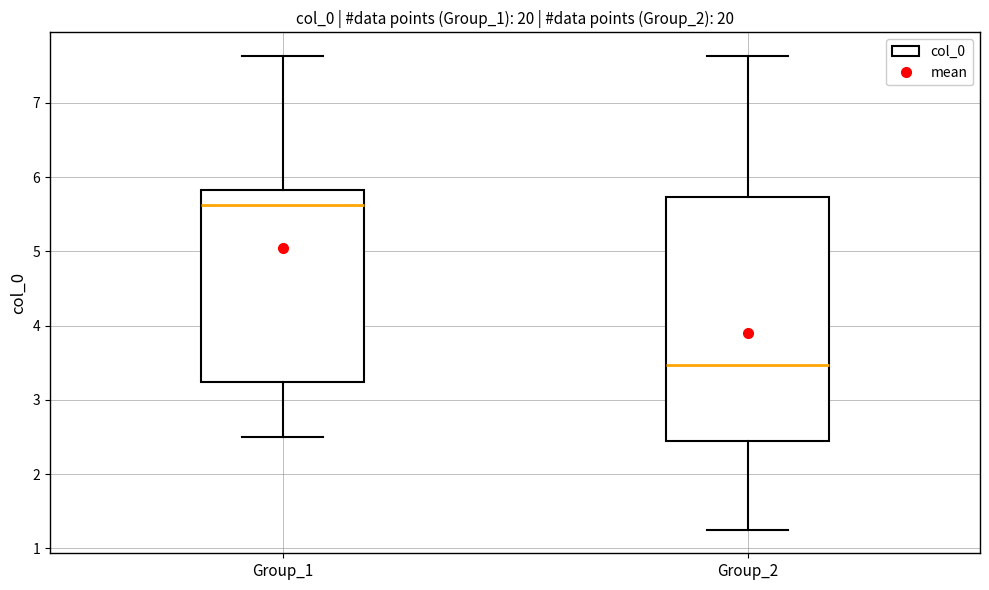

Where is the upper edge of the box for Group_1 on the y-axis? The values are not printed on the chart, so give them approximately, as read against the axis.

5.8